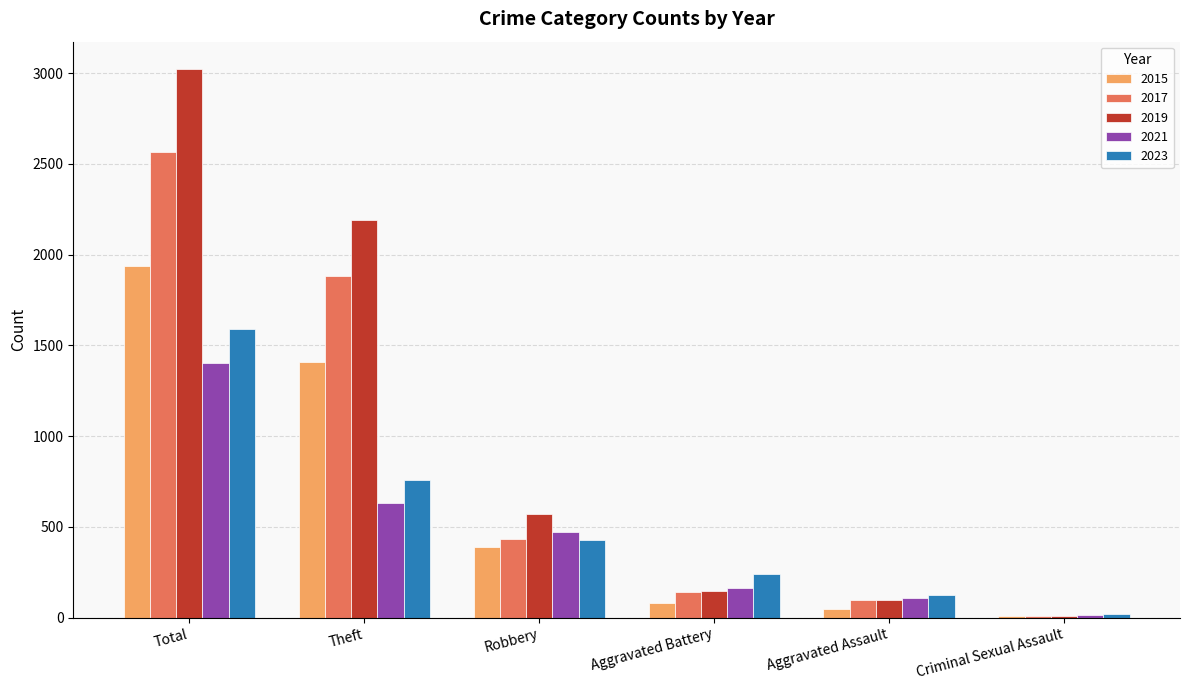

The value of 2015 at Theft is 370. True or false?

False